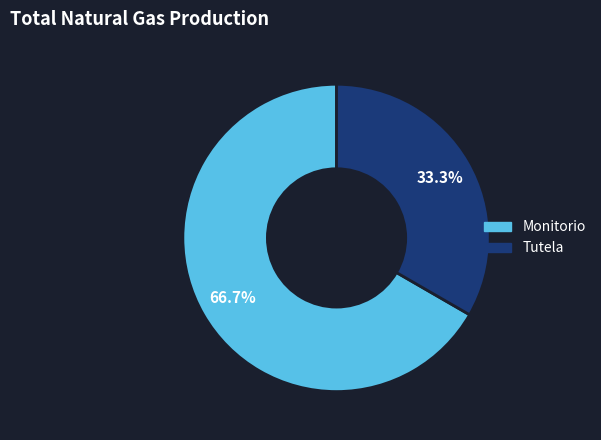

How many slices are in this pie chart?

2